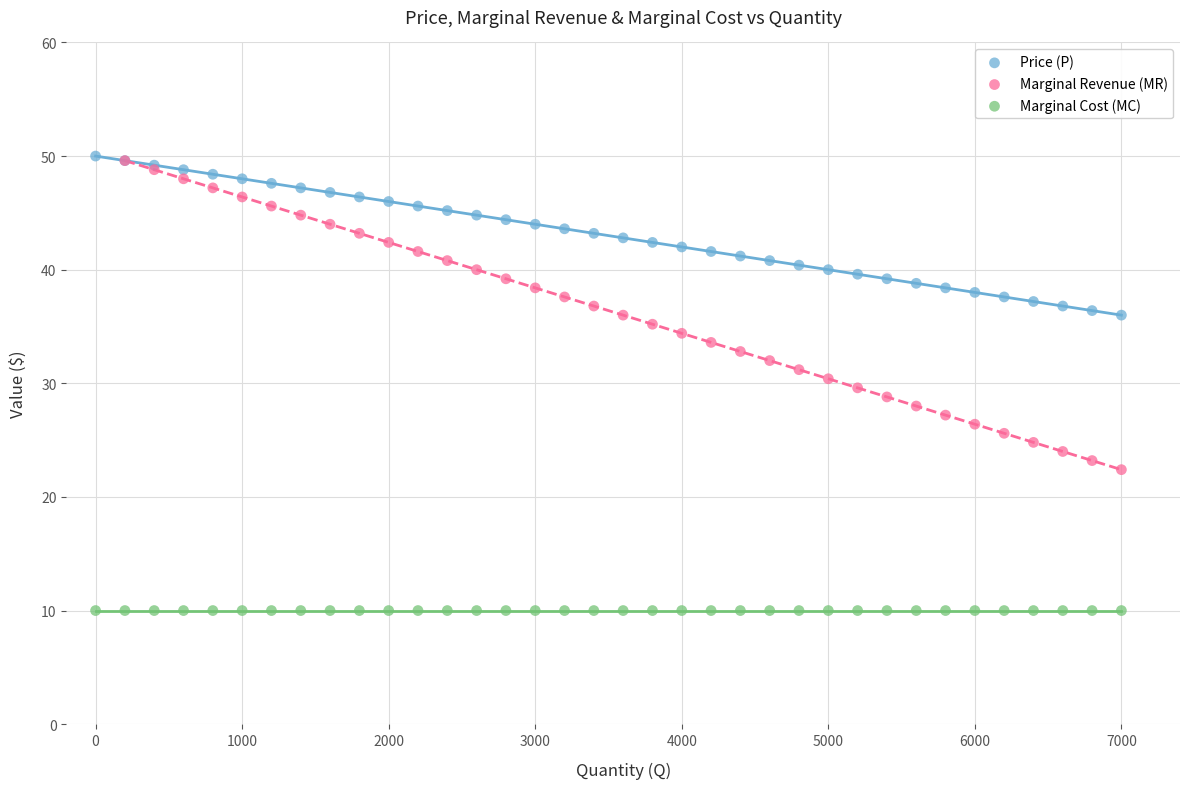

Which series contains the lowest Y value?

Marginal Cost (MC)